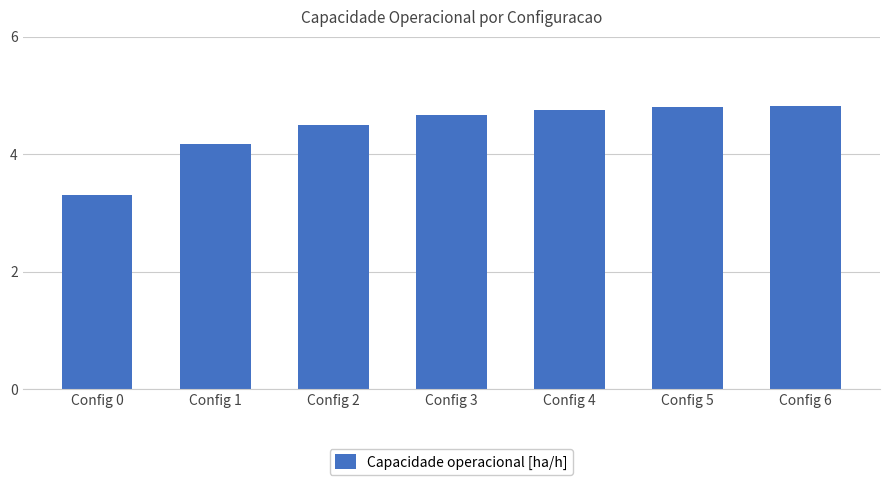

True or false: the data shows 4.7 at Config 3.

True